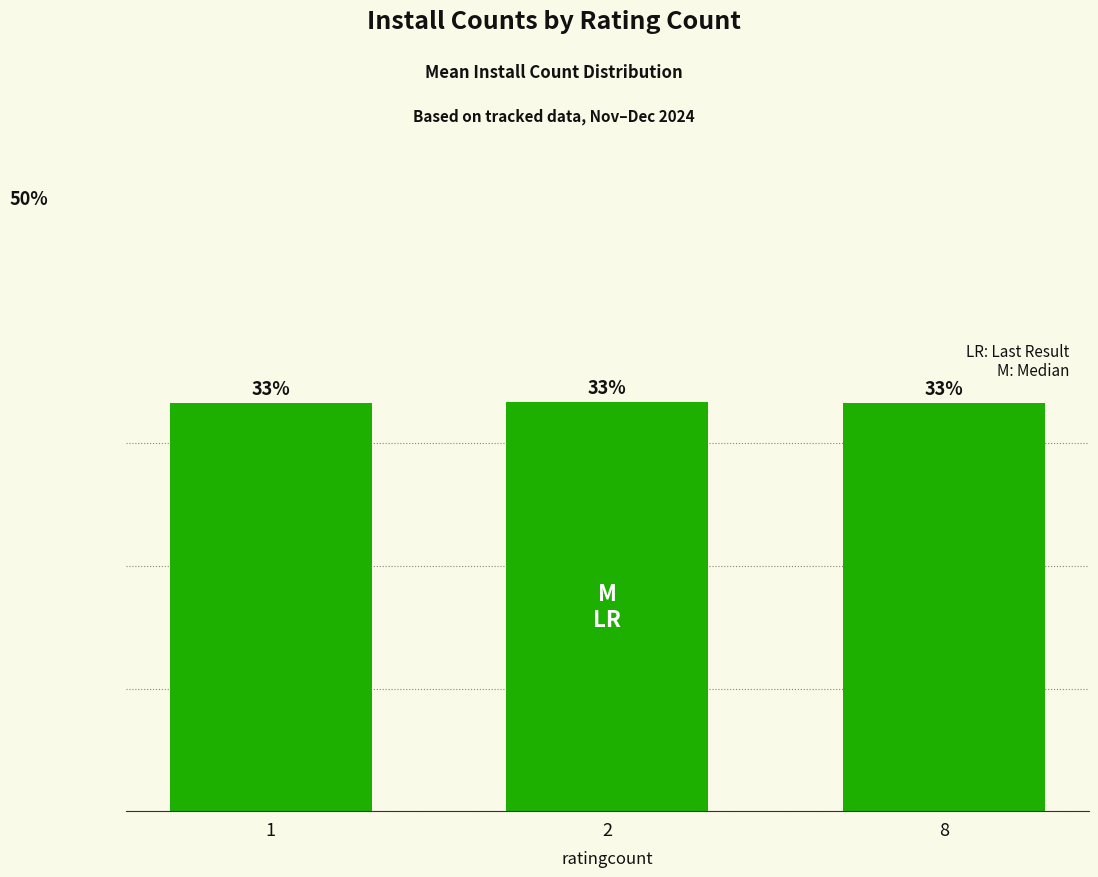

Are the bars horizontal?

No